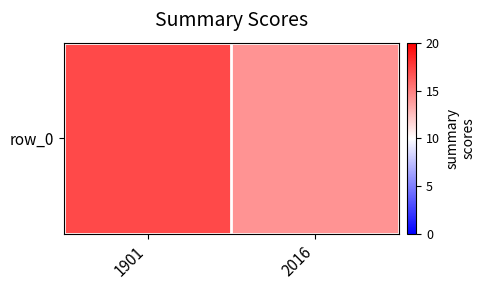

Where is the data nearest to the value 15?

2016